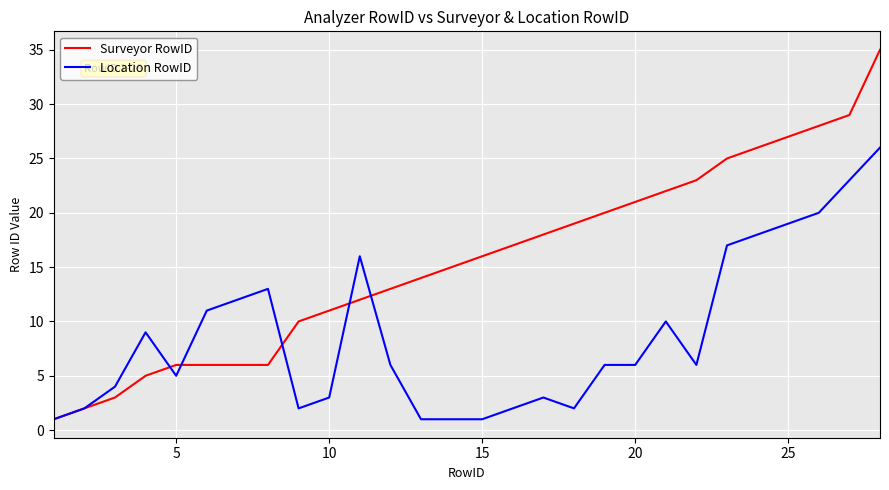

Which series has the largest total across all categories?

Surveyor RowID